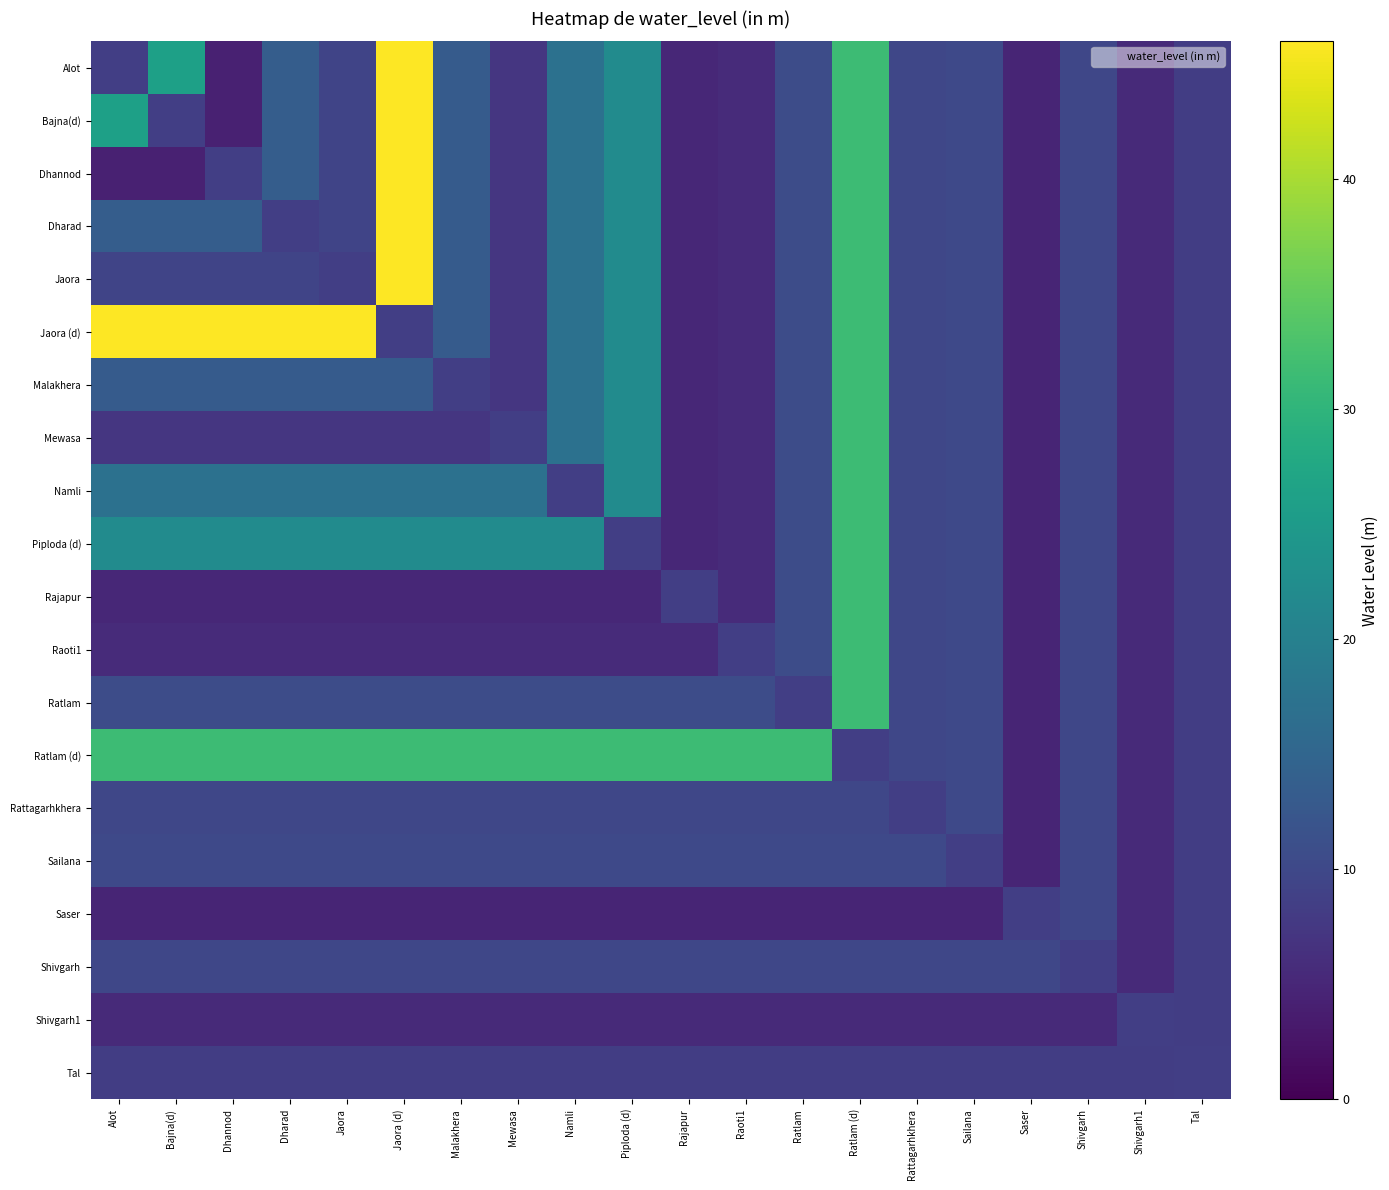

List the series in order of their peak value, lowest first.

Shivgarh1, Tal, Saser, Shivgarh, Rattagarhkhera, Sailana, Malakhera, Mewasa, Namli, Piploda (d), Rajapur, Raoti1, Ratlam, Ratlam (d), Alot, Bajna(d), Dhannod, Dharad, Jaora, Jaora (d)